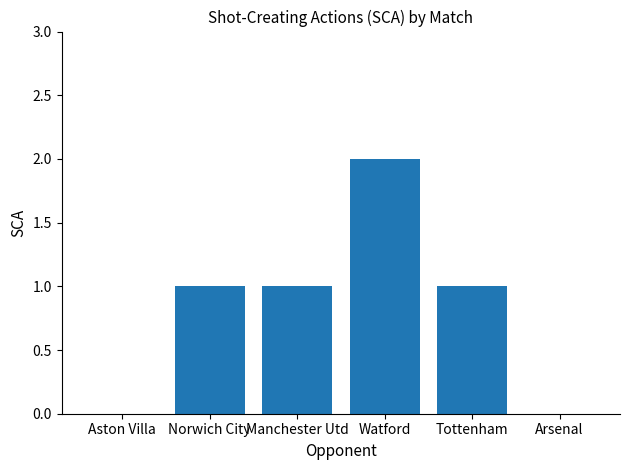

Read the value at Manchester Utd.

1